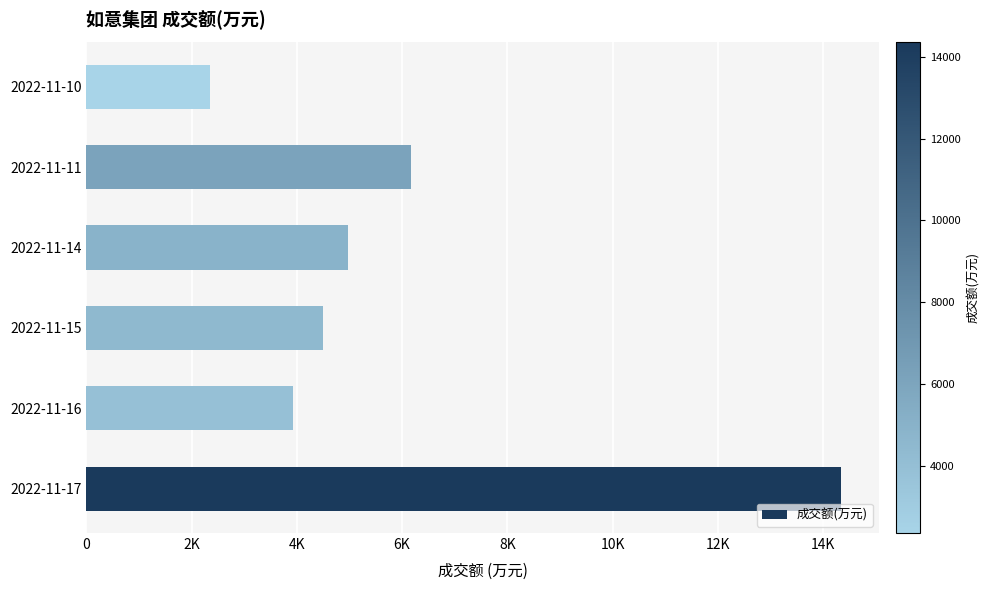

What is the maximum value shown in the chart?

14350